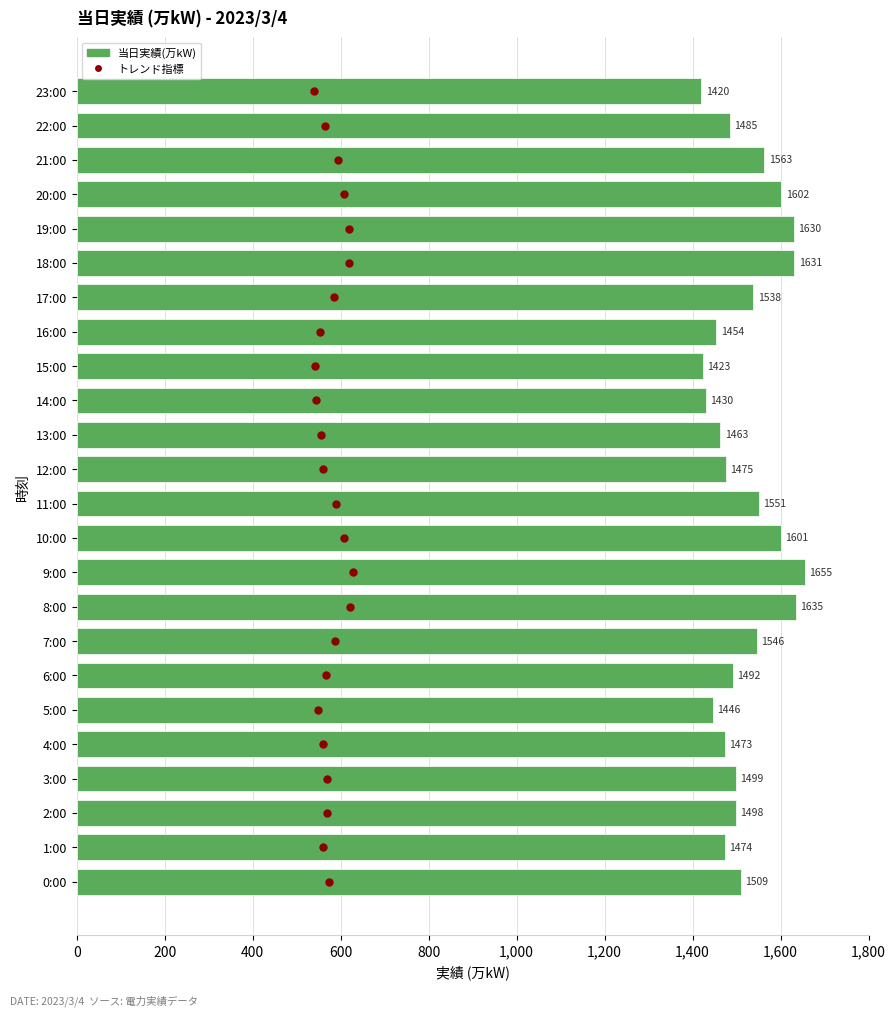

Which series reaches the minimum Y coordinate?

トレンド指標